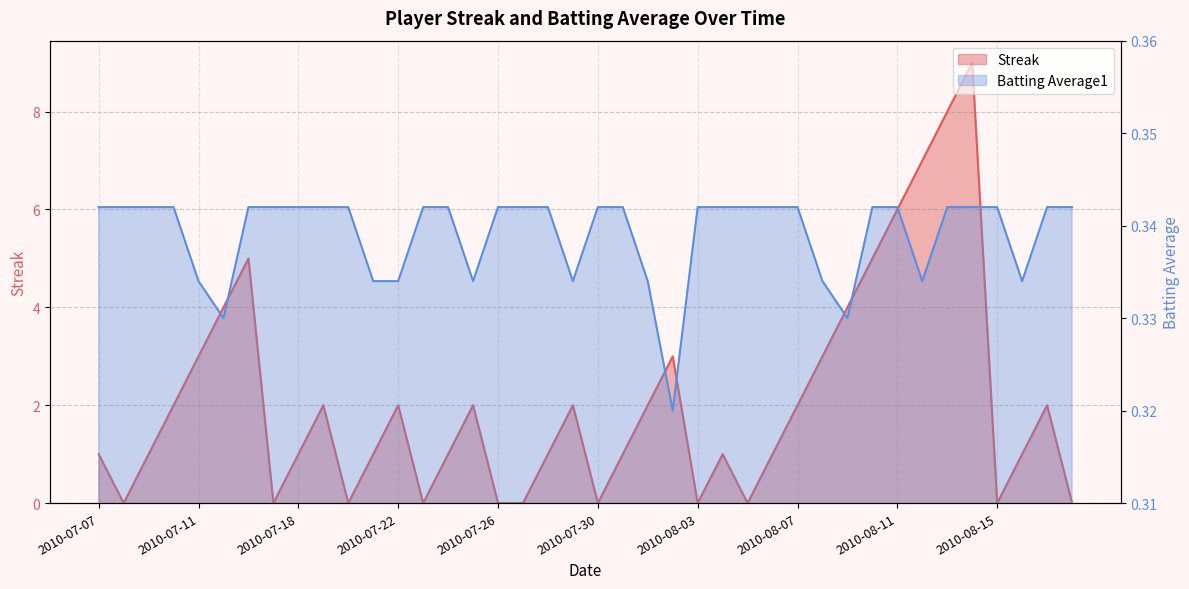

Is it true that Batting Average1 equals 0.3 at 2010-07-15?

True